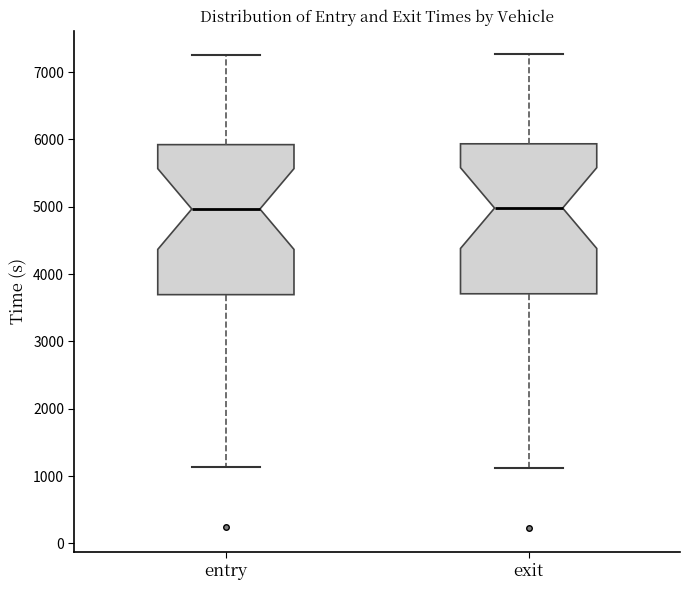

Reading left to right, transcribe this box plot: for each box, give where its median line is, the range the box spans, and where its two whiskers end, as read against the y-axis. The values are not printed on the chart, so give them approximately, as read against the axis.

entry: median 5000, box 3700 to 5900, whiskers 1100 to 7300
exit: median 5000, box 3700 to 5900, whiskers 1100 to 7300